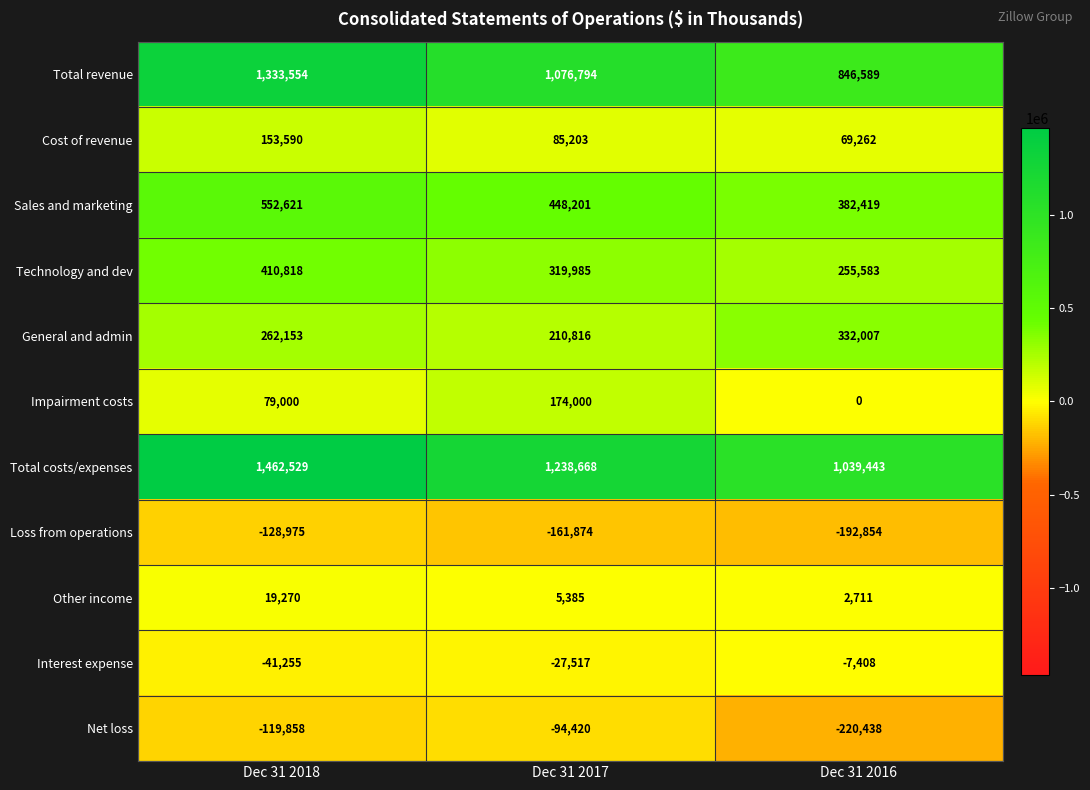

What is the difference between the highest and lowest values at Dec 31 2018?

1591504